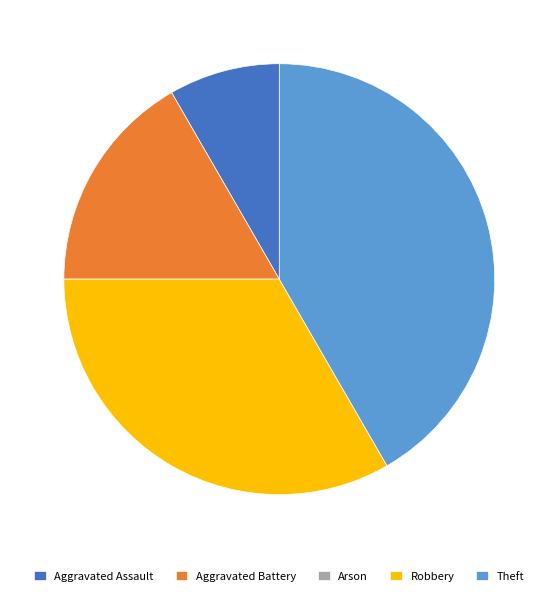

True or false: Aggravated Assault accounts for 3% of the total.

False